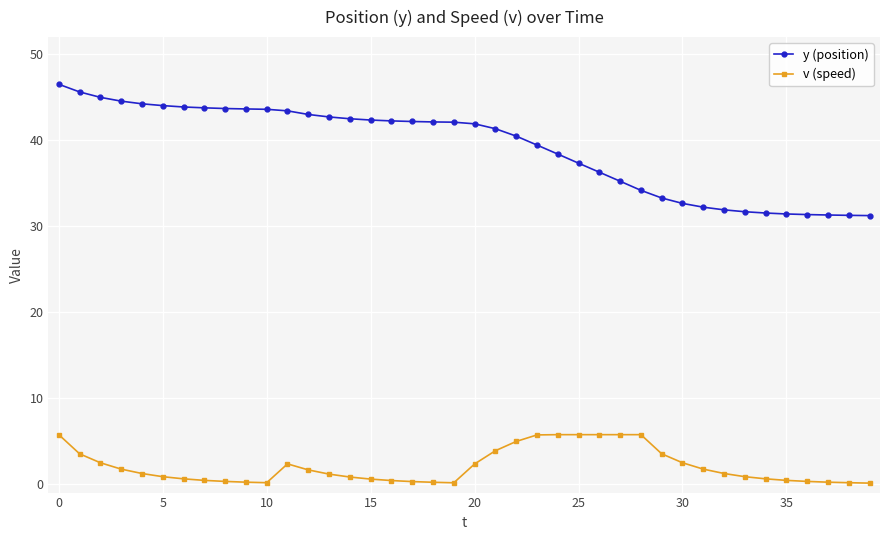

Which series has the largest total across all categories?

y (position)